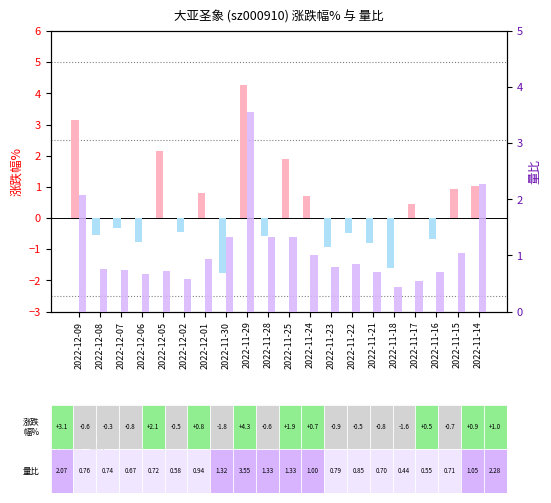

What is the average value of the 量比 series?

1.1